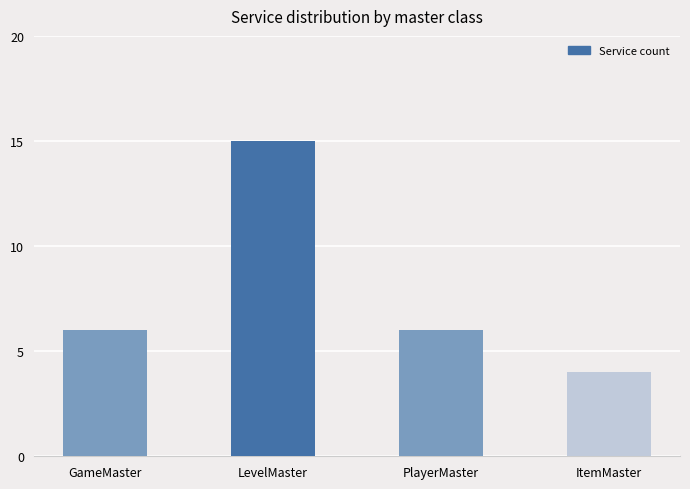

Approximately how many times larger is the value at GameMaster compared to PlayerMaster?

1.0